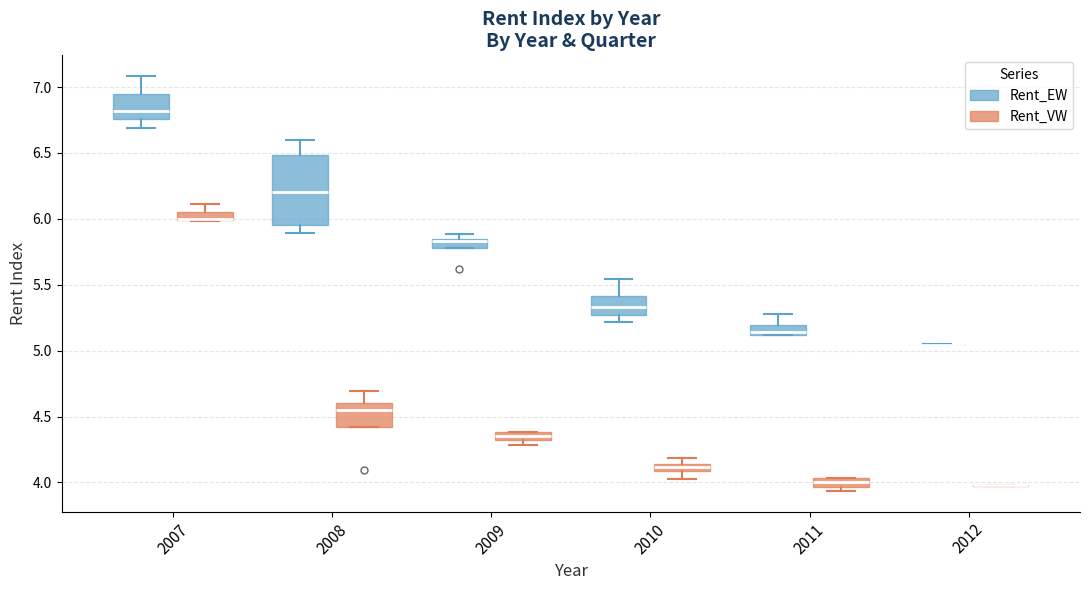

Comparing the boxes themselves (not the whiskers), which one is the tallest?

2008 (Rent_EW)